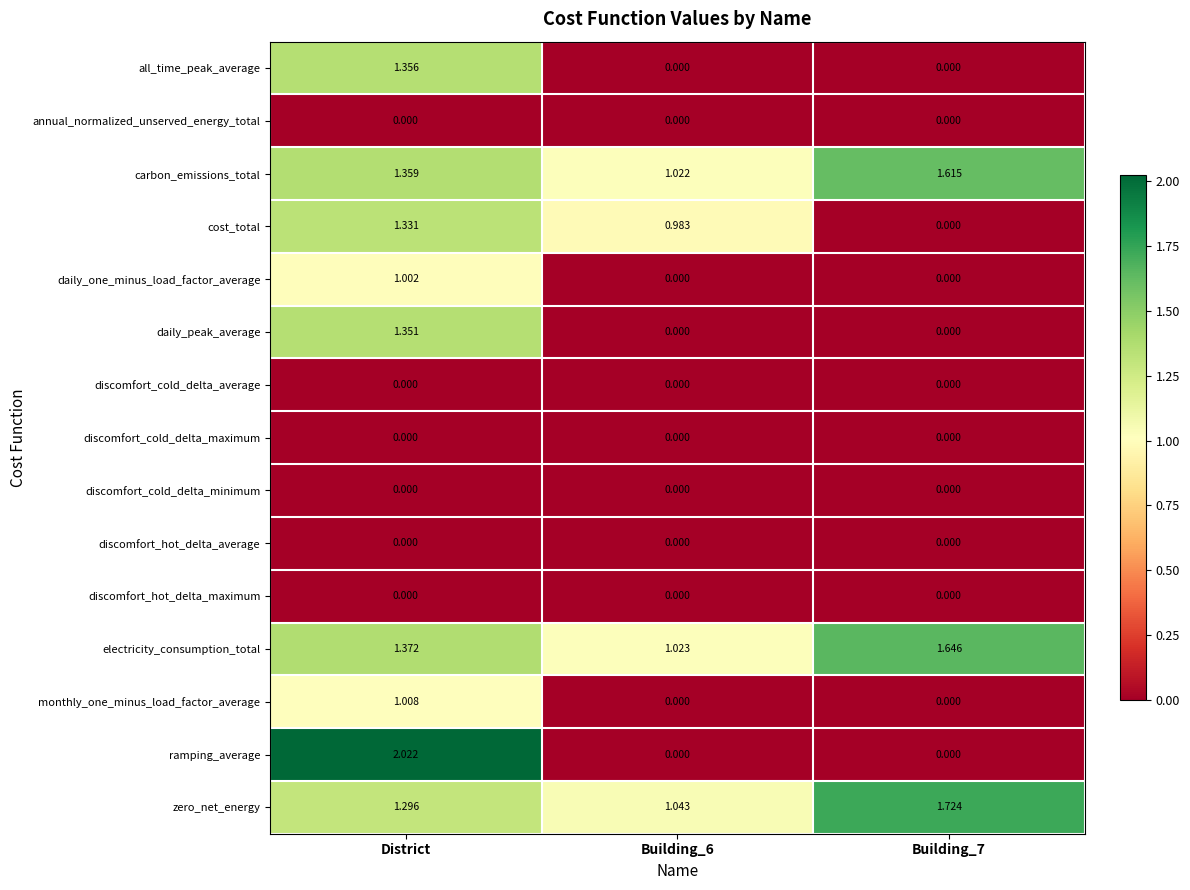

Between Building_6 and Building_7, which series saw the biggest shift?

cost_total